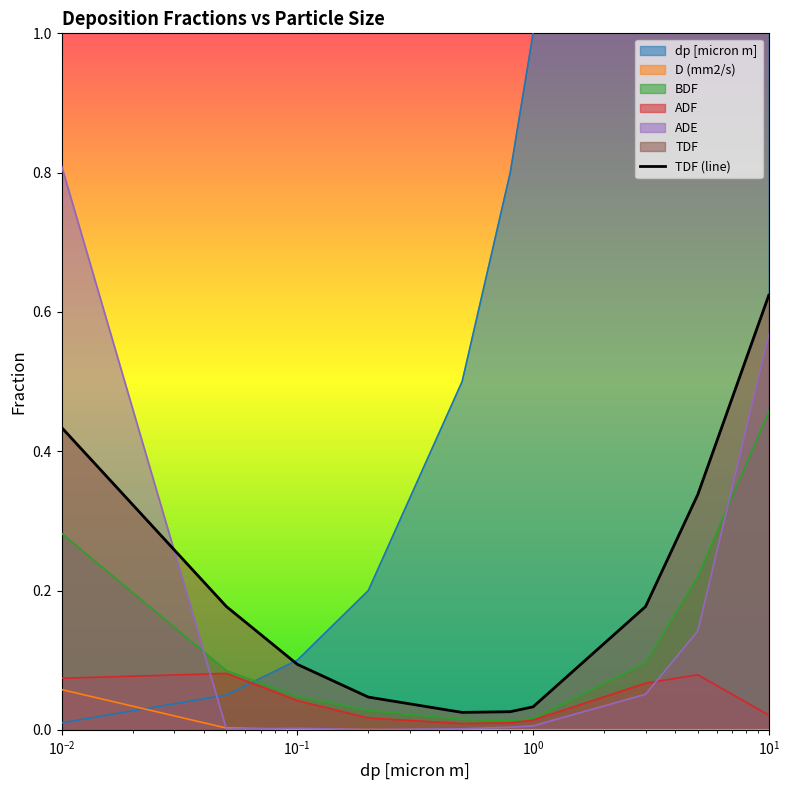

List the series in order of their peak value, lowest first.

D (mm2/s), ADF, BDF, TDF, ADE, dp [micron m]